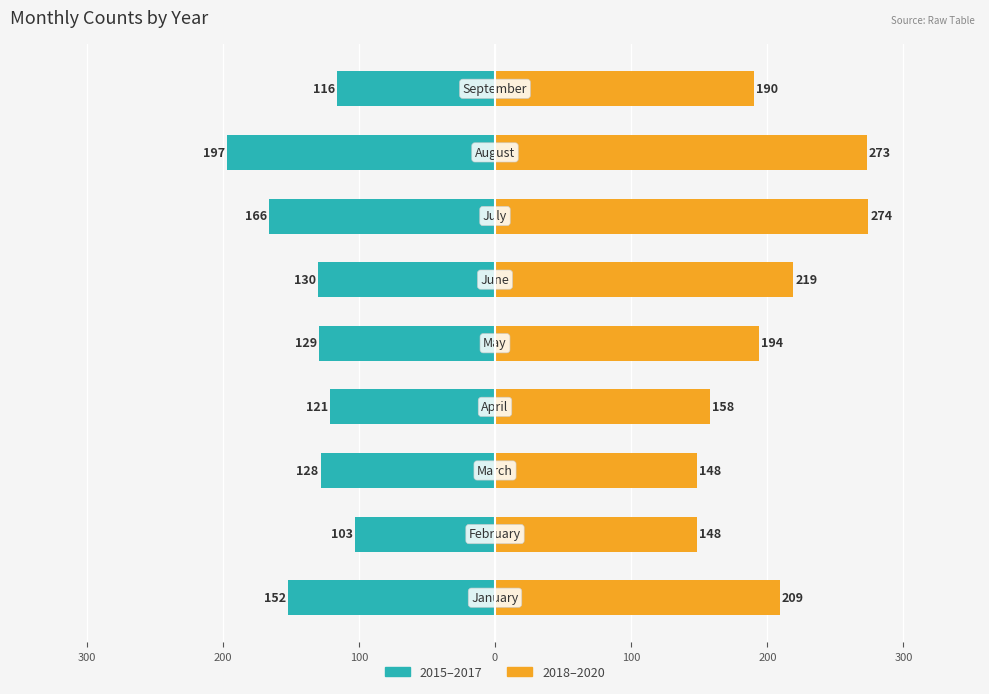

Which series has the largest range (max minus min)?

2018–2020 (Right)